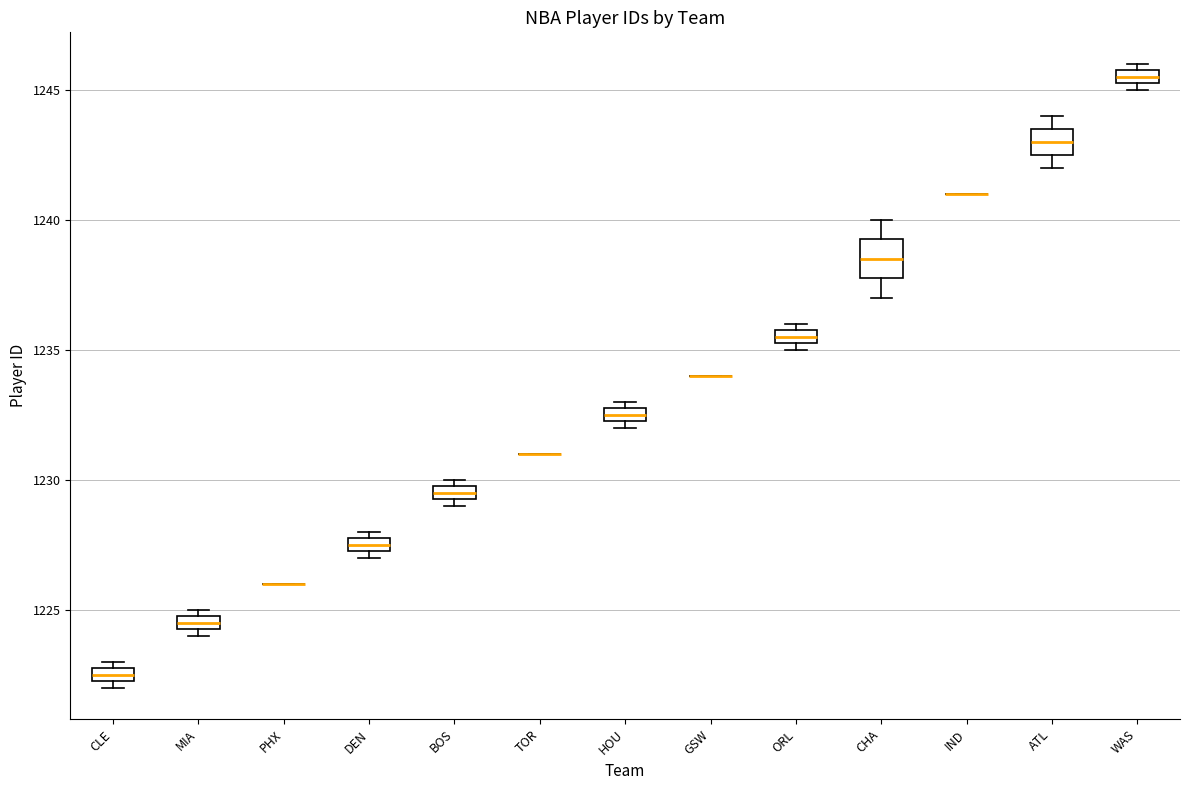

Where is the upper edge of the box for ORL on the y-axis? The values are not printed on the chart, so give them approximately, as read against the axis.

1236.0